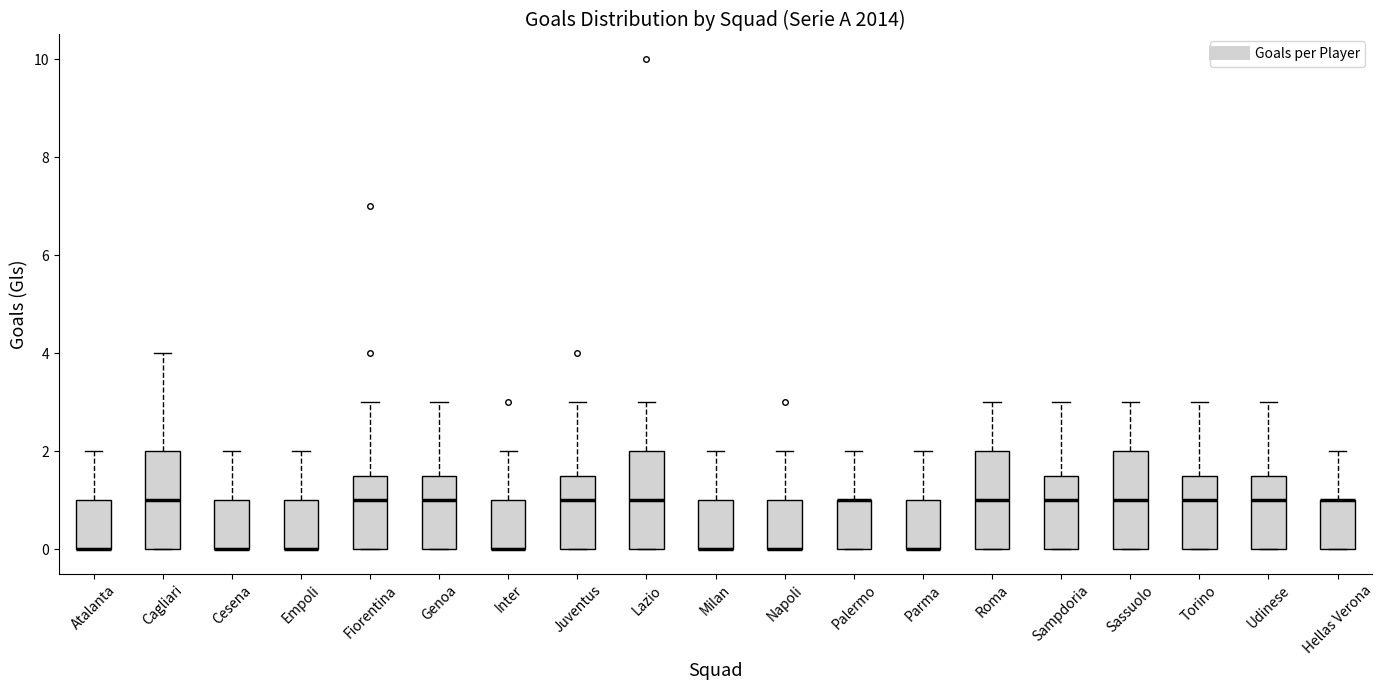

Reading left to right, transcribe this box plot: for each box, give where its median line is, the range the box spans, and where its two whiskers end, as read against the y-axis. The values are not printed on the chart, so give them approximately, as read against the axis.

Atalanta: median 0.0 (drawn on the box's lower edge), box 0.0 to 1.0, whiskers 0.0 to 2.0
Cagliari: median 1.0, box 0.0 to 2.0, whiskers 0.0 to 4.0
Cesena: median 0.0 (drawn on the box's lower edge), box 0.0 to 1.0, whiskers 0.0 to 2.0
Empoli: median 0.0 (drawn on the box's lower edge), box 0.0 to 1.0, whiskers 0.0 to 2.0
Fiorentina: median 1.0, box 0.0 to 1.6, whiskers 0.0 to 3.0
Genoa: median 1.0, box 0.0 to 1.6, whiskers 0.0 to 3.0
Inter: median 0.0 (drawn on the box's lower edge), box 0.0 to 1.0, whiskers 0.0 to 2.0
Juventus: median 1.0, box 0.0 to 1.6, whiskers 0.0 to 3.0
Lazio: median 1.0, box 0.0 to 2.0, whiskers 0.0 to 3.0
Milan: median 0.0 (drawn on the box's lower edge), box 0.0 to 1.0, whiskers 0.0 to 2.0
Napoli: median 0.0 (drawn on the box's lower edge), box 0.0 to 1.0, whiskers 0.0 to 2.0
Palermo: median 1.0 (drawn on the box's upper edge), box 0.0 to 1.0, whiskers 0.0 to 2.0
Parma: median 0.0 (drawn on the box's lower edge), box 0.0 to 1.0, whiskers 0.0 to 2.0
Roma: median 1.0, box 0.0 to 2.0, whiskers 0.0 to 3.0
Sampdoria: median 1.0, box 0.0 to 1.6, whiskers 0.0 to 3.0
Sassuolo: median 1.0, box 0.0 to 2.0, whiskers 0.0 to 3.0
Torino: median 1.0, box 0.0 to 1.6, whiskers 0.0 to 3.0
Udinese: median 1.0, box 0.0 to 1.6, whiskers 0.0 to 3.0
Hellas Verona: median 1.0 (drawn on the box's upper edge), box 0.0 to 1.0, whiskers 0.0 to 2.0